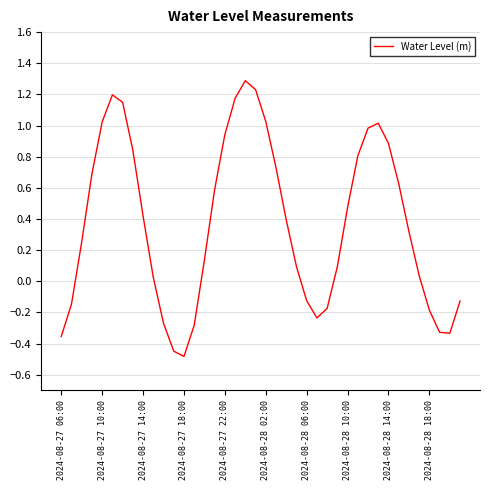

What is the minimum value shown in the chart?

-0.5